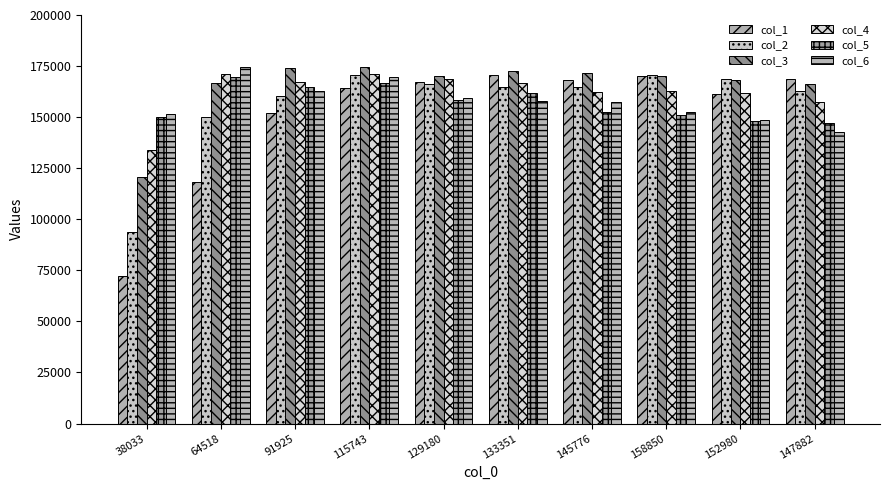

Does the chart contain stacked bars?

No